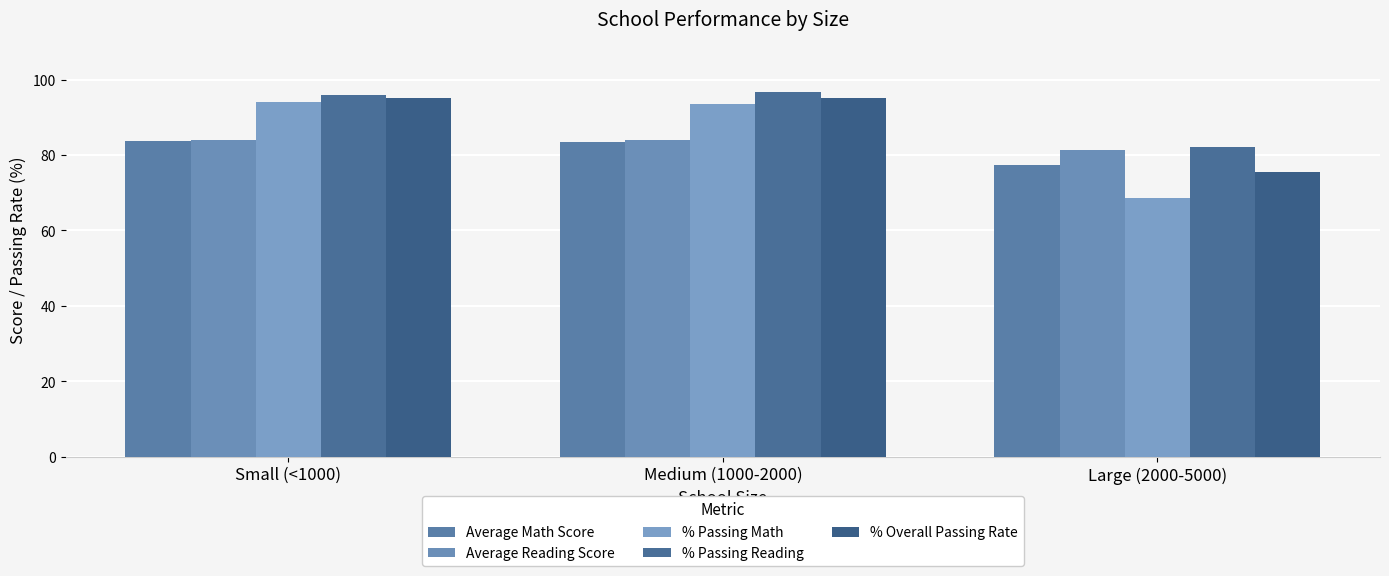

Are the bars horizontal?

No